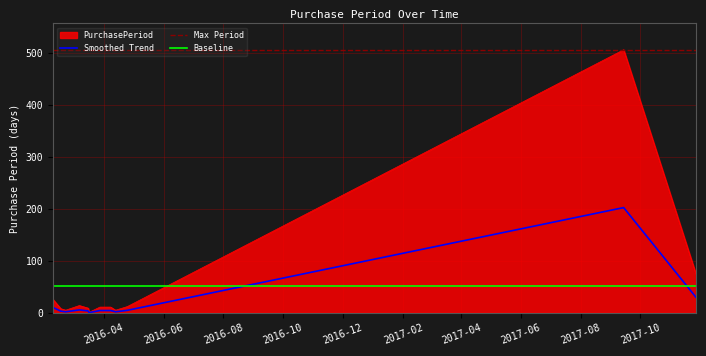

What is the approximate value at 2017-09-14, to the nearest 10?

510